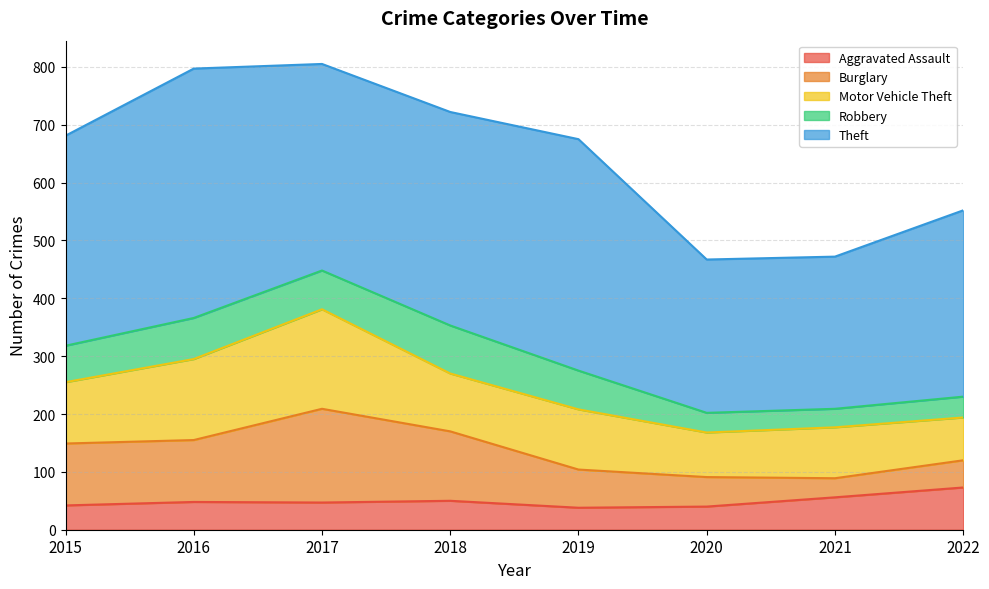

Which series changed the most between 2015 and 2021?

Theft